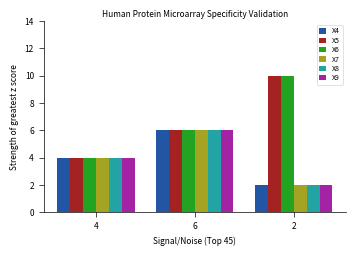

What is the difference between the maximum and minimum values in the X8 series?

4